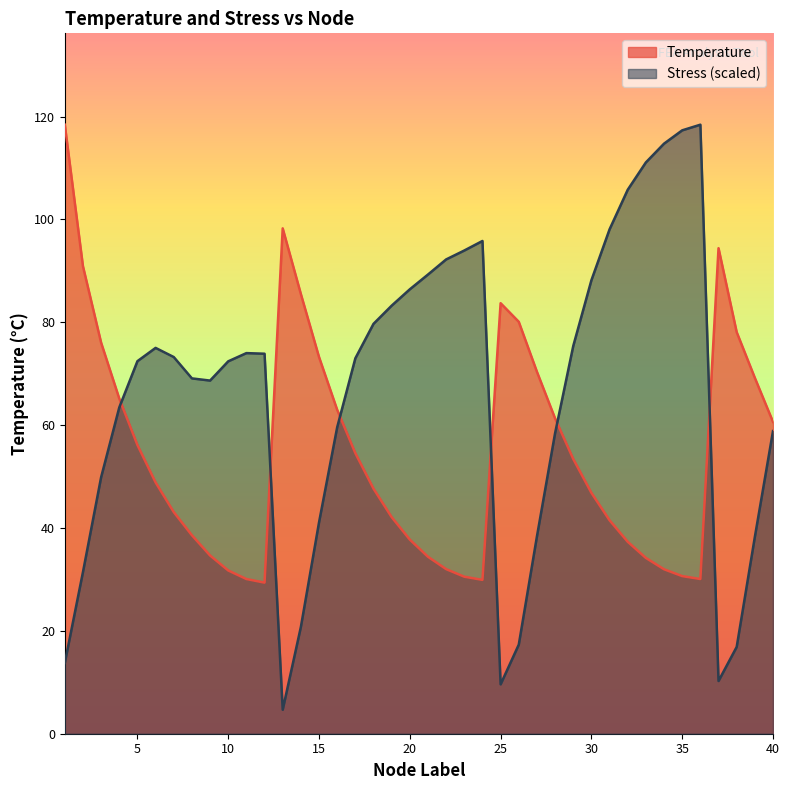

Reading left to right, list all the values displayed in this chart.

Temperature: 1=118.4	2=90.9	3=76.0	4=65.2	5=56.1	6=48.9	7=43.1	8=38.6	9=34.7	10=31.7	11=30.1	12=29.4	13=98.3	14=85.5	15=73.3	16=63.0	17=54.6	18=47.7	19=42.1	20=37.7	21=34.4	22=32.0	23=30.5	24=29.9	25=83.7	26=80.1	27=70.4	28=61.3	29=53.4	30=46.8	31=41.5	32=37.3	33=34.2	34=32.0	35=30.6	36=30.1	37=94.4	38=78.1	39=69.2	40=60.6
Stress: 1=13.8	2=31.4	3=49.9	4=63.4	5=72.4	6=75.0	7=73.2	8=69.1	9=68.7	10=72.4	11=74.0	12=73.9	13=4.7	14=20.8	15=41.1	16=59.6	17=73.0	18=79.7	19=83.2	20=86.4	21=89.3	22=92.2	23=94.0	24=95.8	25=9.6	26=17.3	27=38.4	28=58.5	29=75.4	30=88.2	31=98.1	32=105.8	33=111.1	34=114.7	35=117.3	36=118.4	37=10.3	38=16.9	39=38.3	40=58.9